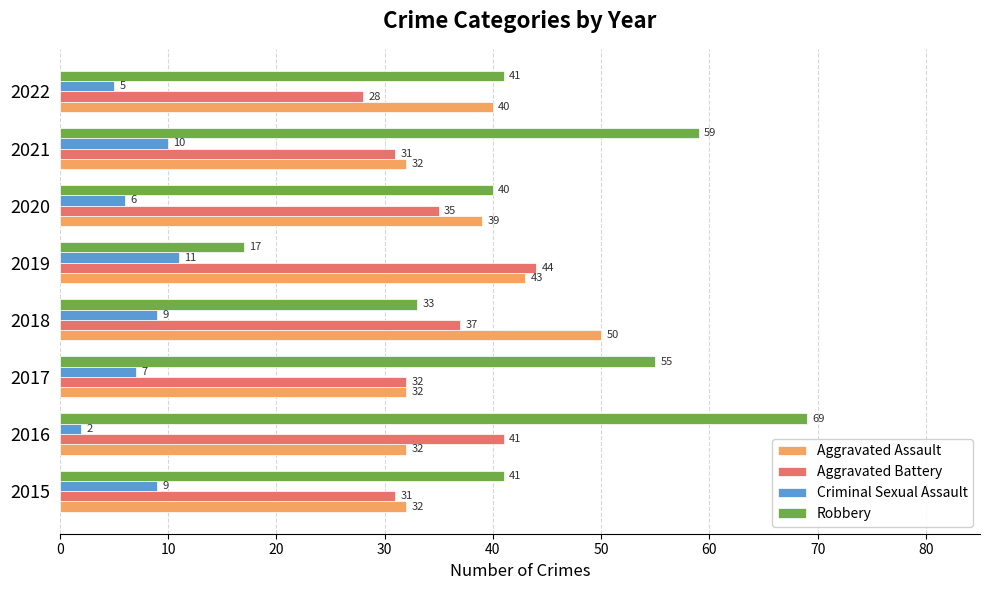

What is the difference between the maximum and second lowest values in the Aggravated Battery series?

13